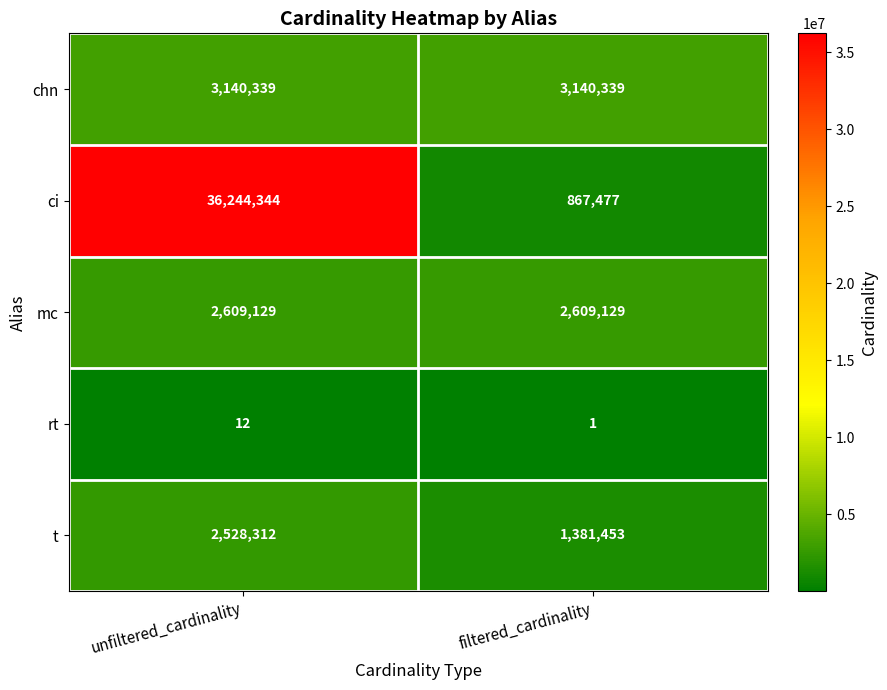

What is the difference between the highest and lowest values at filtered_cardinality?

3140338